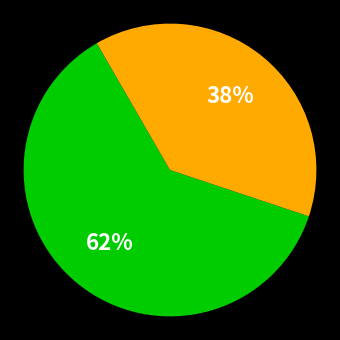

To the nearest percent, what is the average slice percentage?

50%